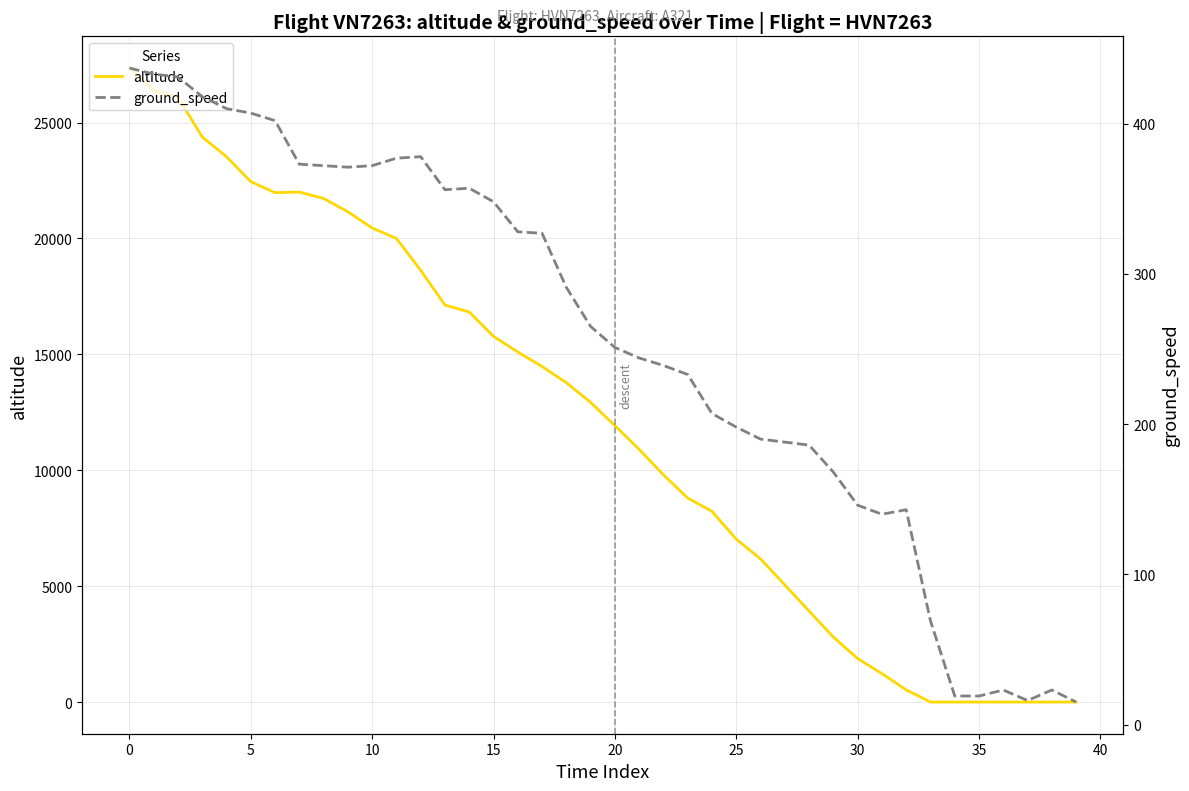

True or false: ground_speed and altitude intersect in this chart.

True